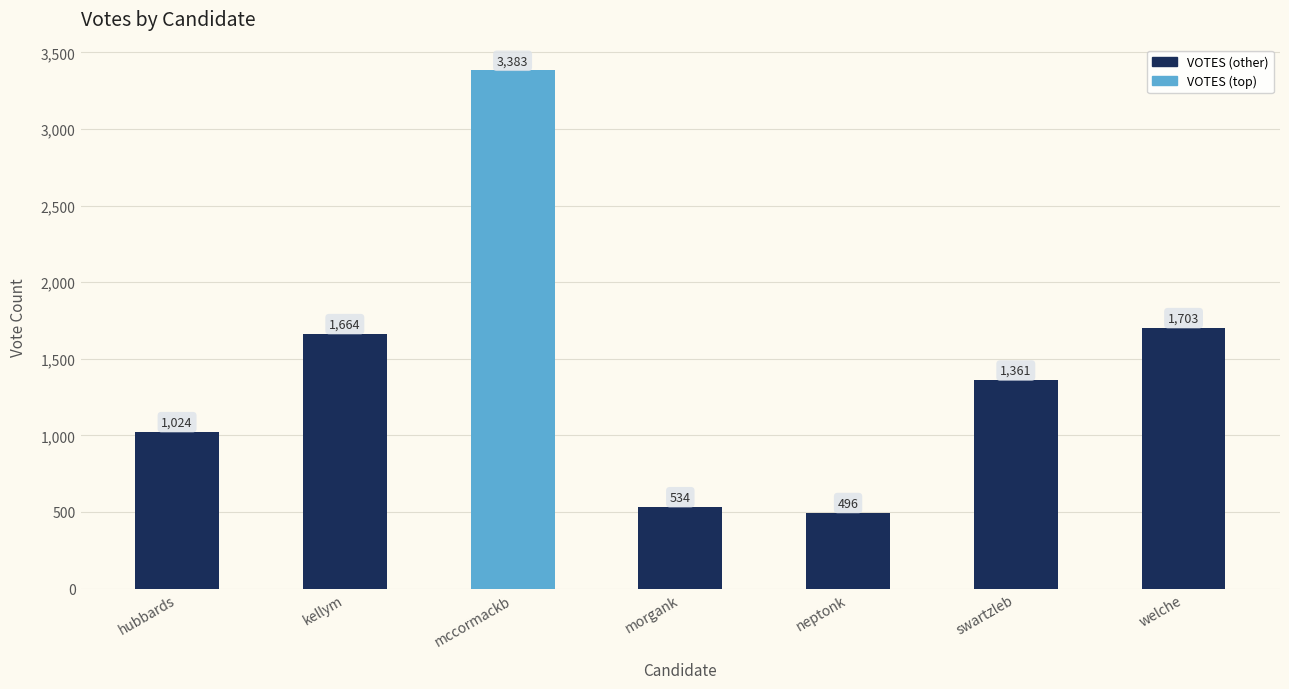

Does the chart contain stacked bars?

No